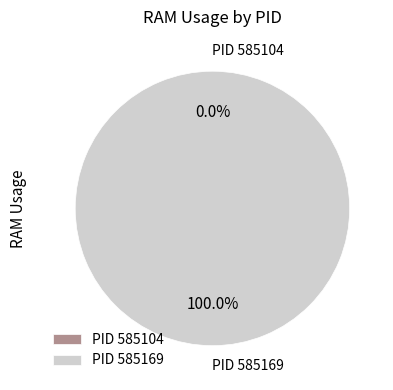

Is there any slice that represents more than half of the pie?

Yes